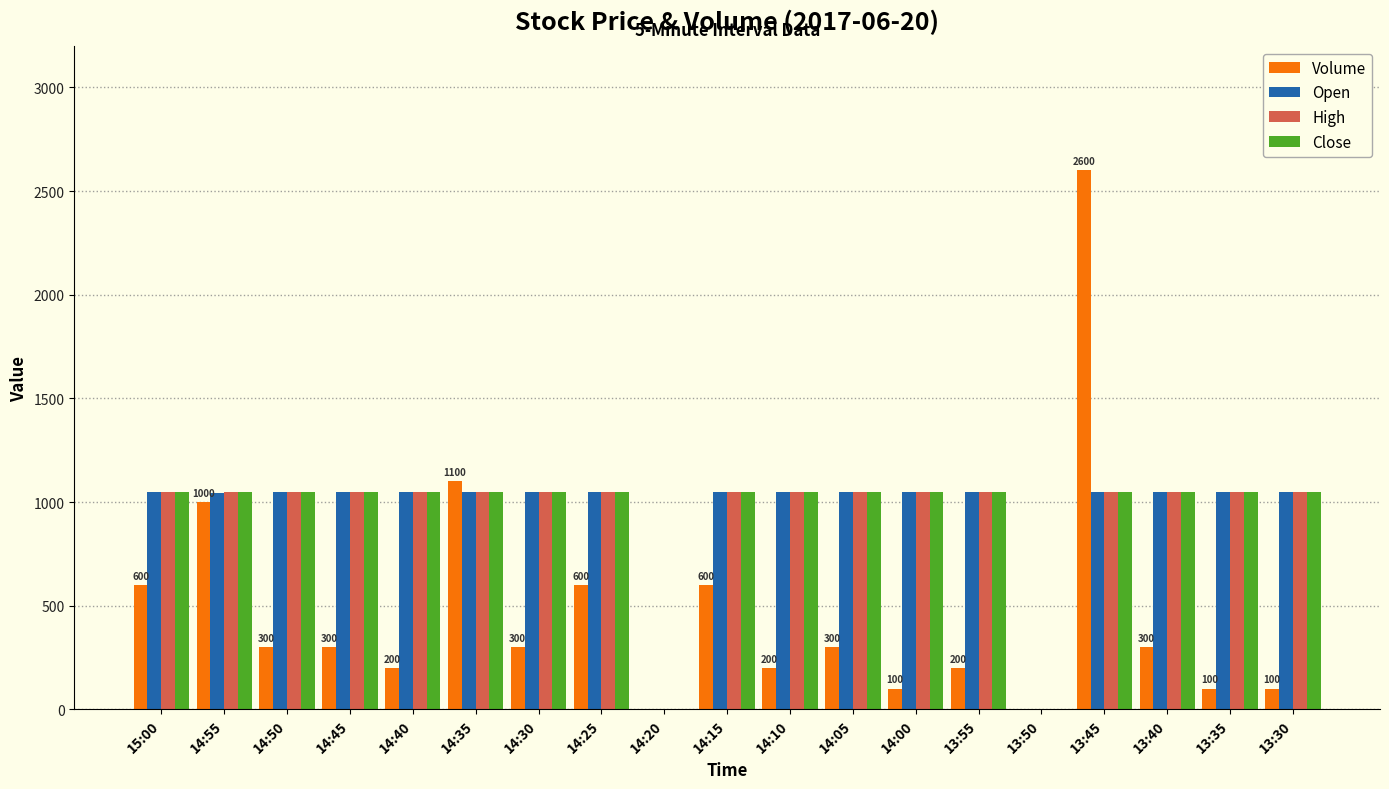

At which category is the sum across all series the highest?

13:45